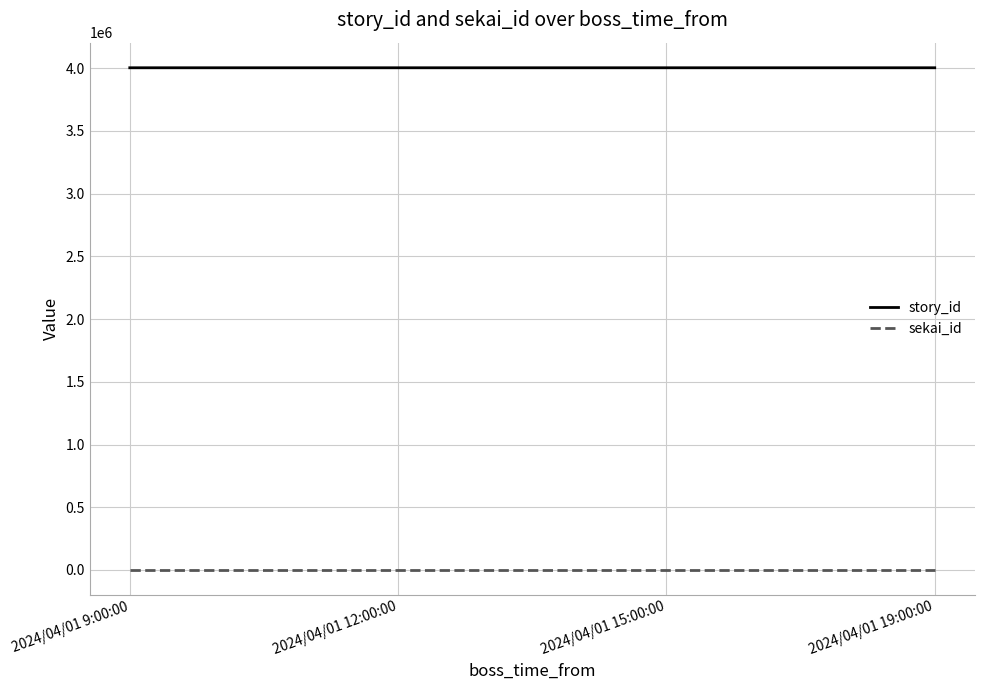

True or false: sekai_id and story_id intersect in this chart.

False